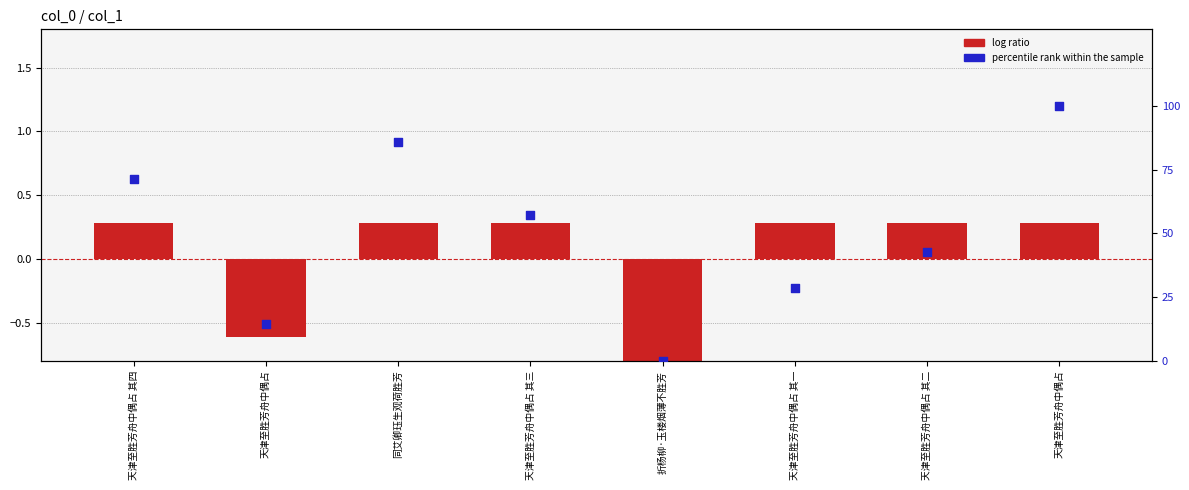

Which series contains the highest Y value?

percentile rank within the sample